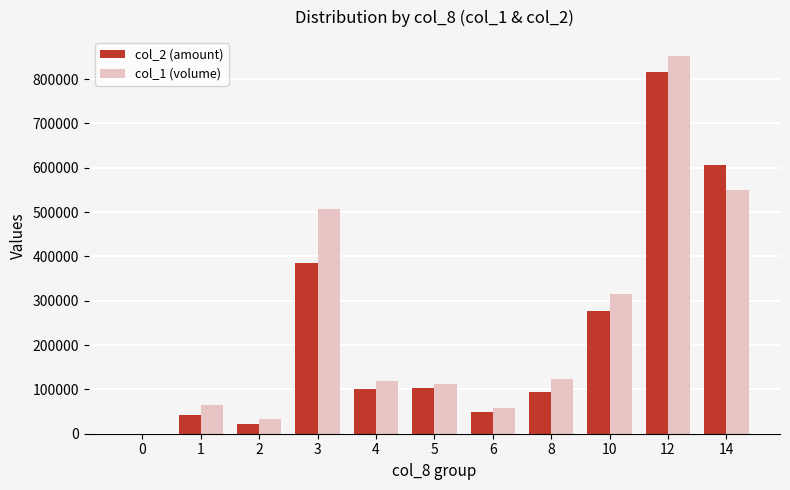

What is the sum of the col_1 (volume) values at 8 and 4?

241000